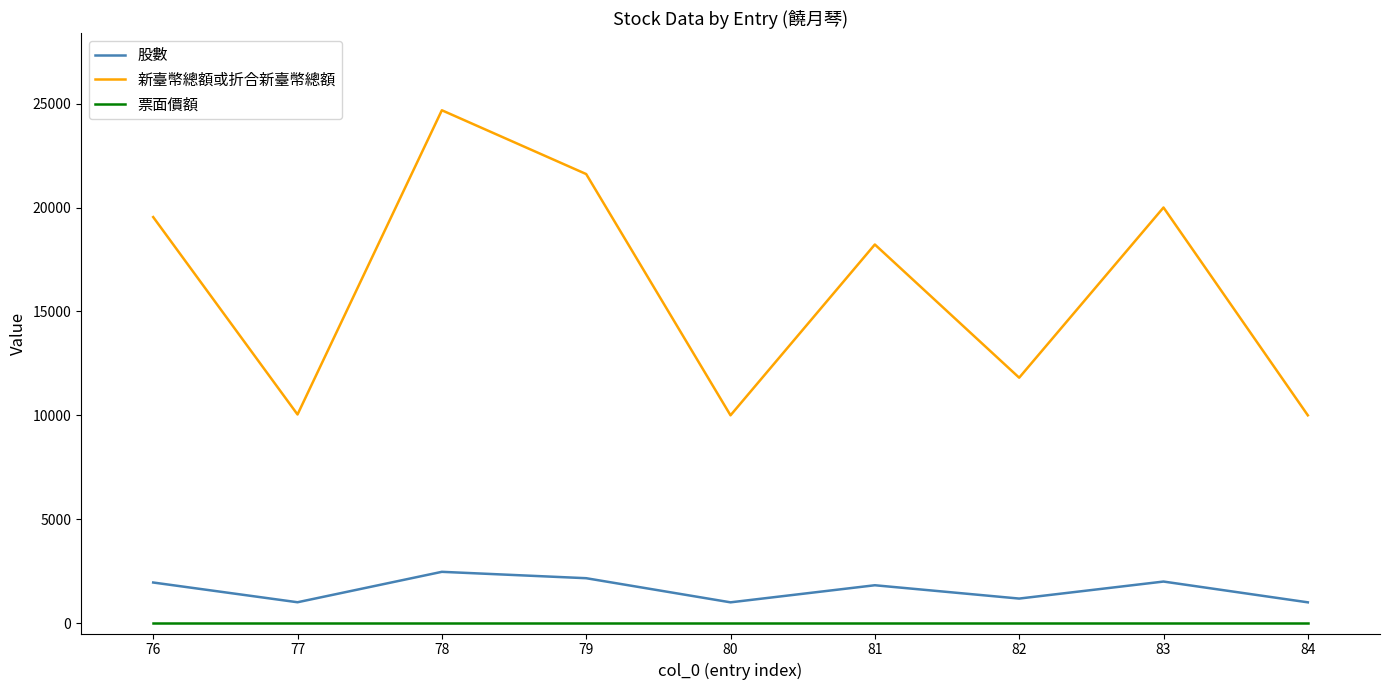

Between 78 and 79, which series saw the biggest shift?

新臺幣總額或折合新臺幣總額